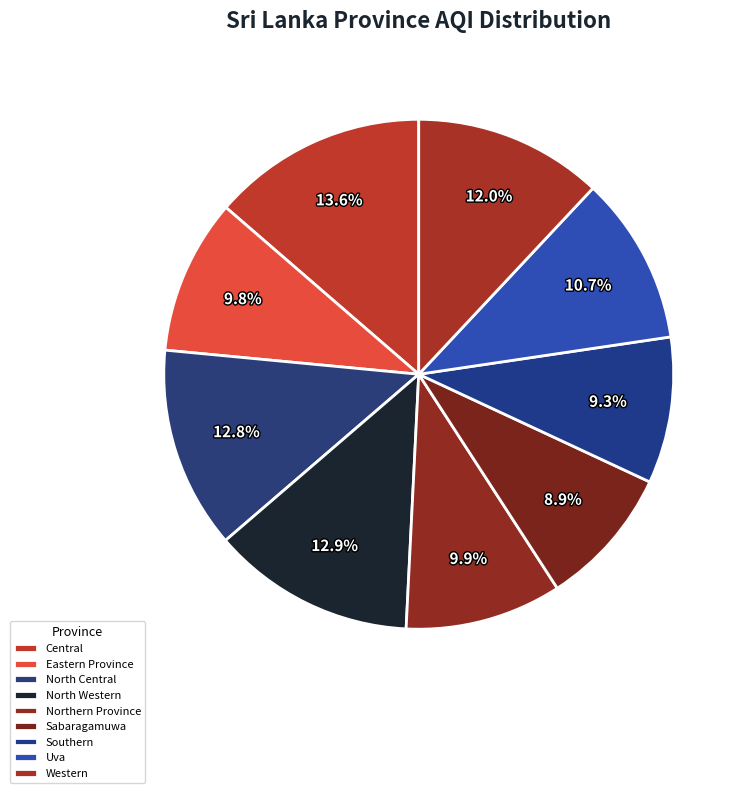

Is it true that North Central is 13% of the pie?

True